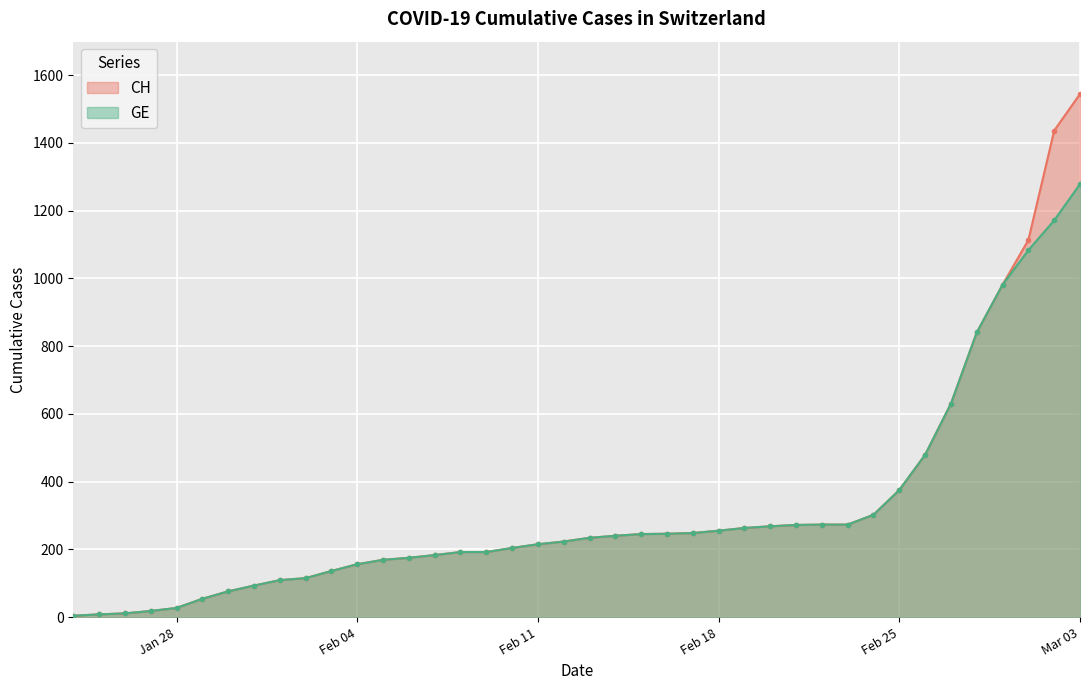

List the series in order of their peak value, highest first.

CH, GE